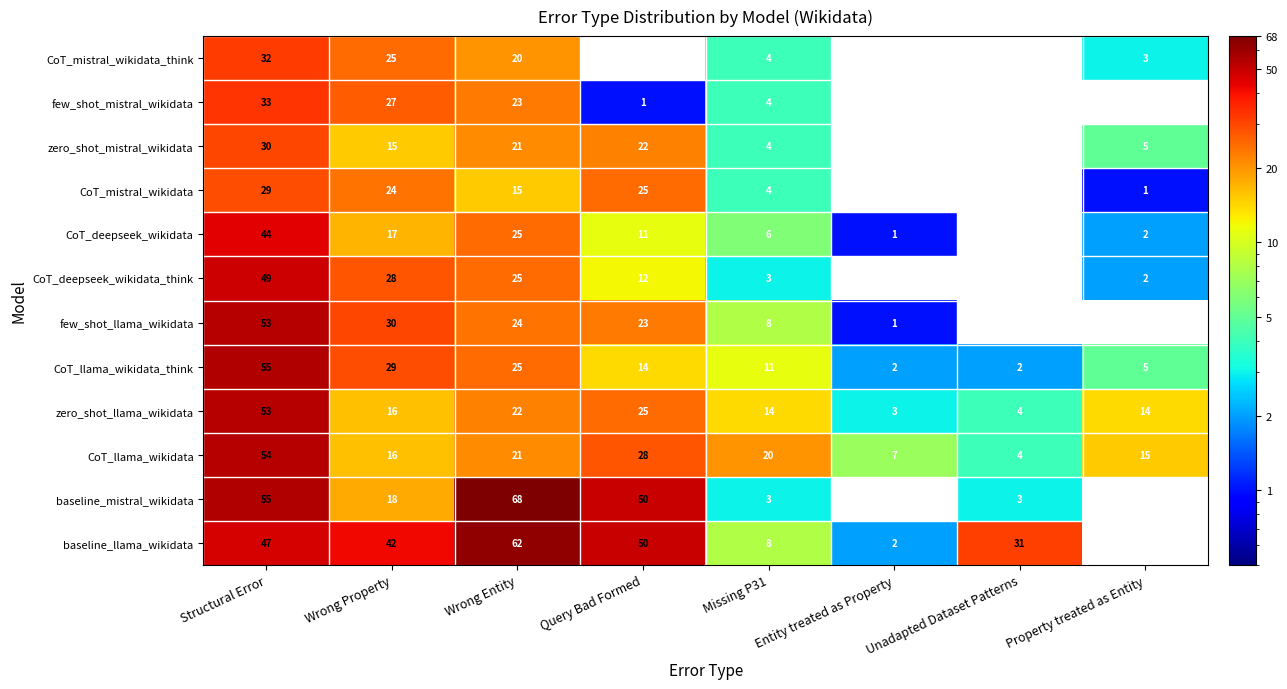

How many data points does each series have?

8